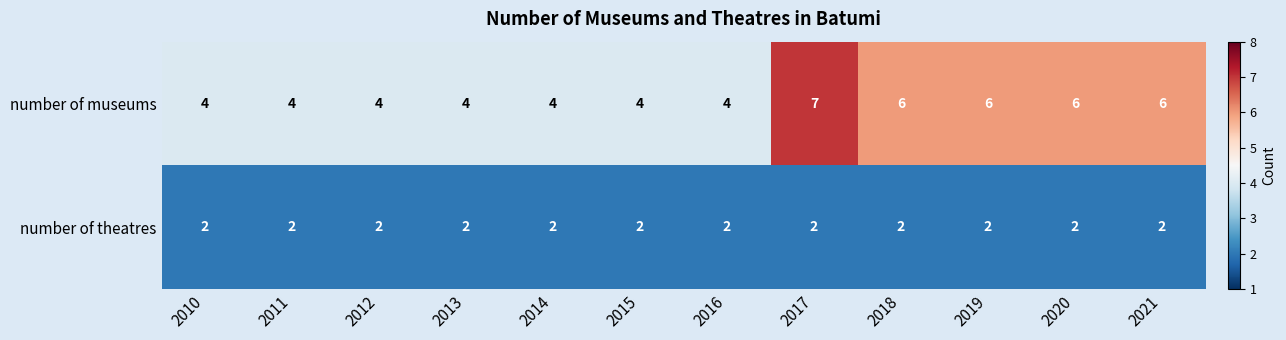

Which series changed the most between 2012 and 2017?

number of museums